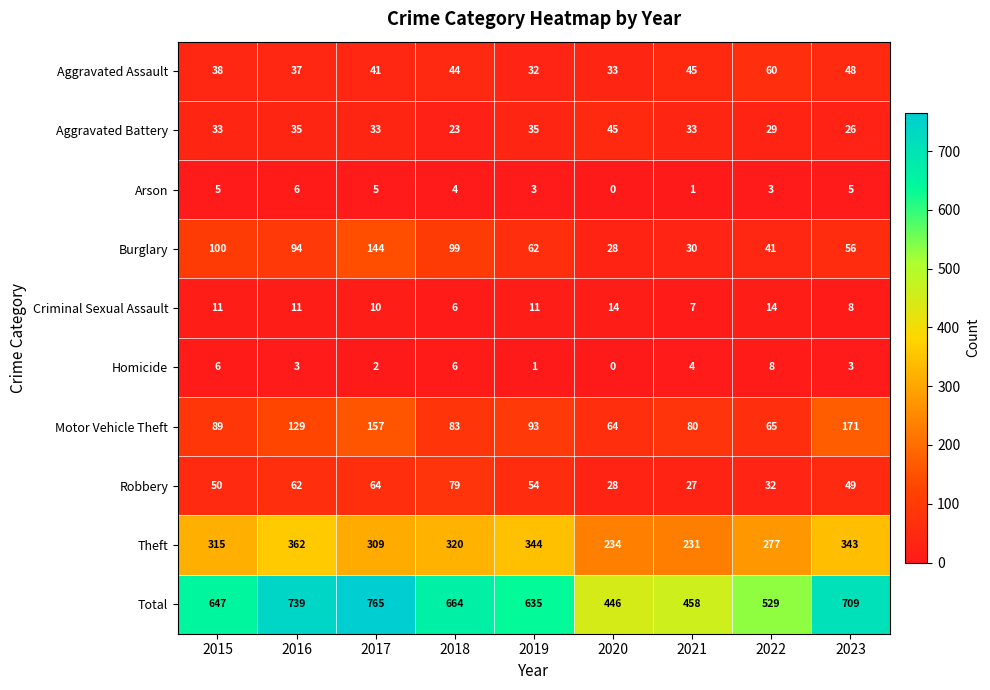

How many distinct data groups are displayed?

10